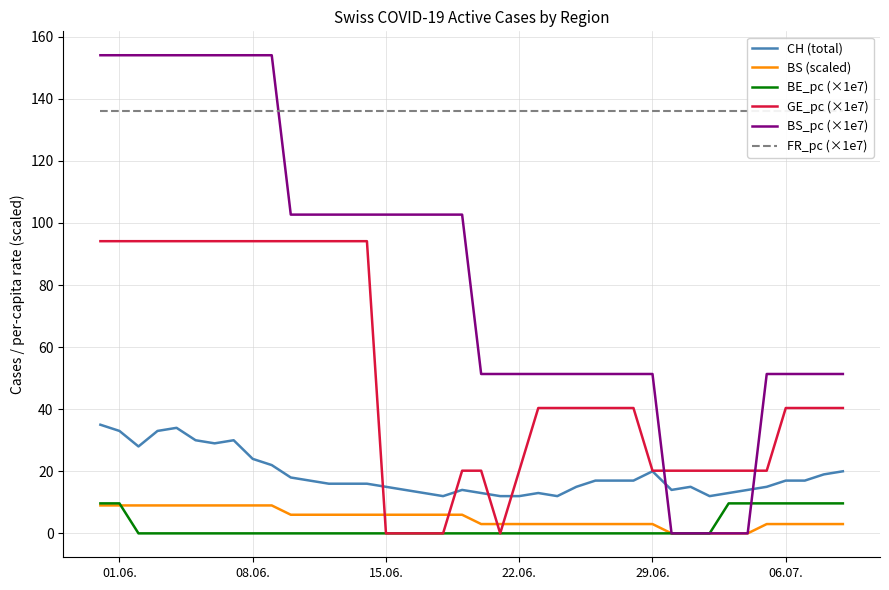

What position from the left is 29.06.?

30